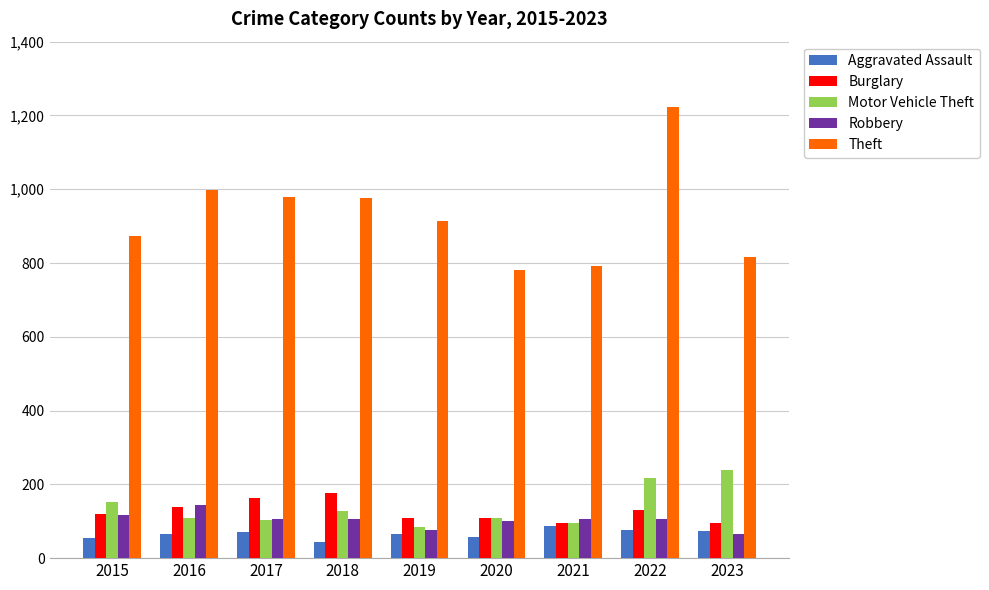

Which category has the highest value across all series?

2022